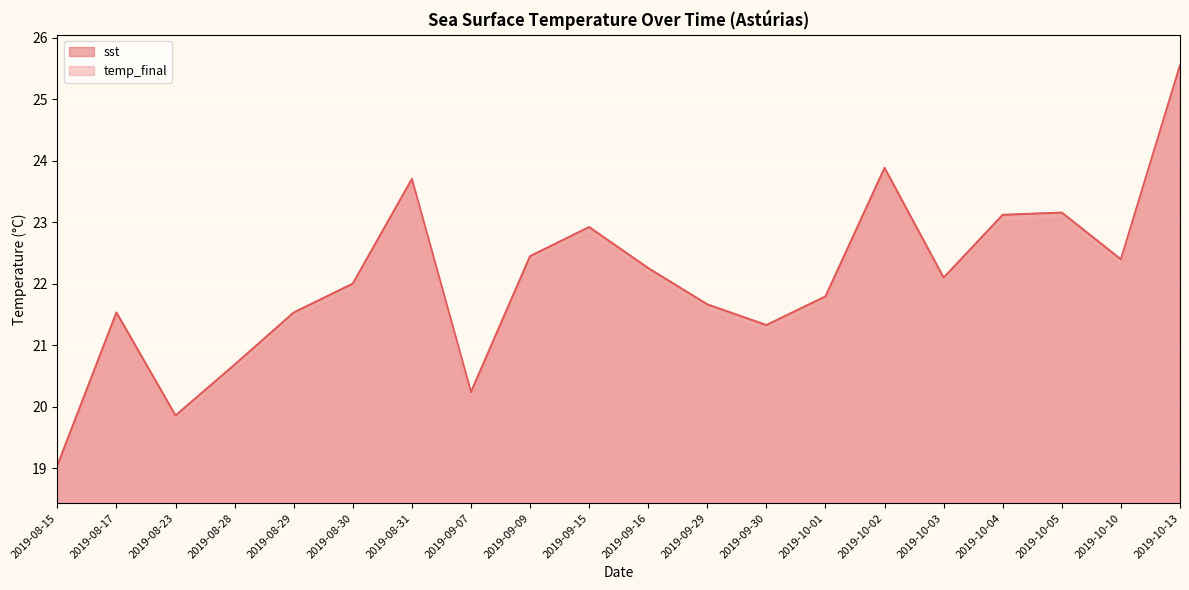

At how many categories does at least one series exceed 24?

1